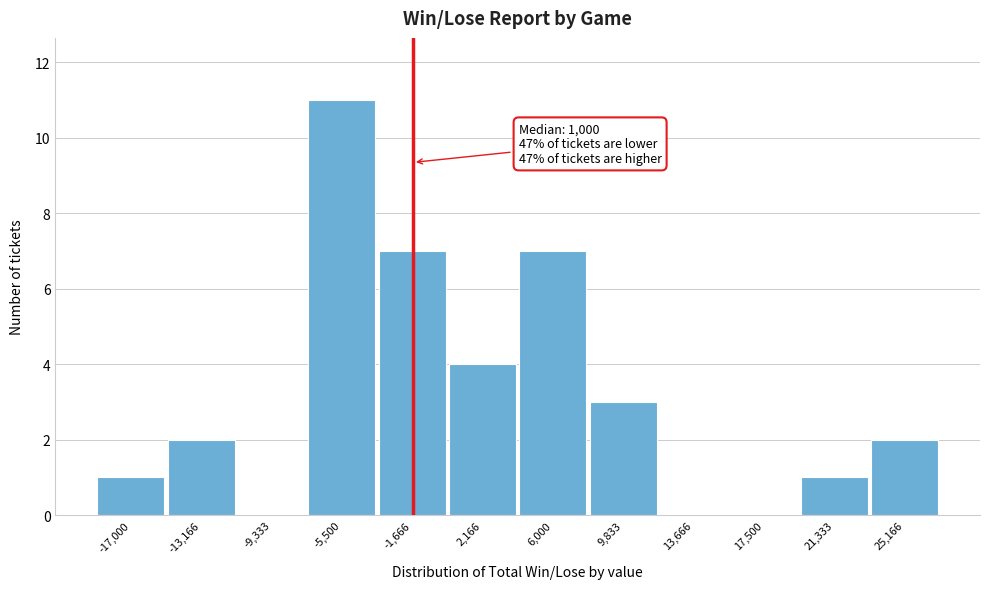

Reading left to right, what are all the values shown in this chart?

-17,000=1	-13,166=2	-9,333=0	-5,500=11	-1,666=7	2,166=4	6,000=7	9,833=3	13,666=0	17,500=0	21,333=1	25,166=2